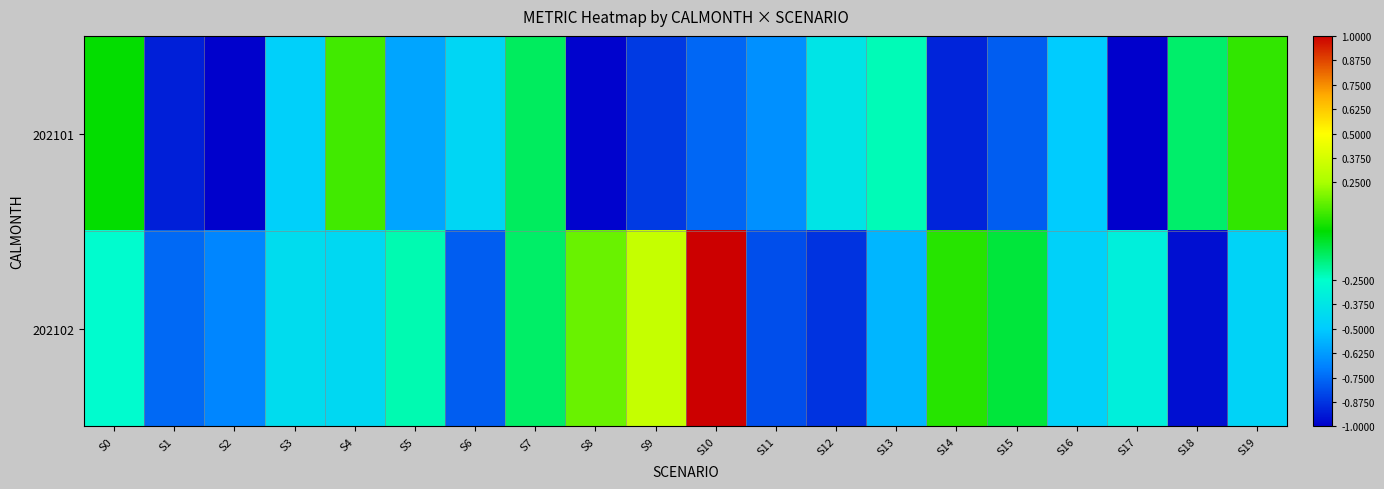

At how many categories does at least one series exceed 0?

7